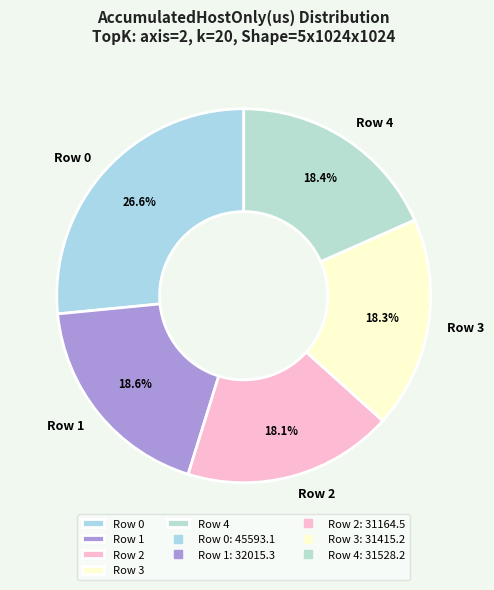

Combined, what portion of the pie is Row 3 and Row 1?

36.9%